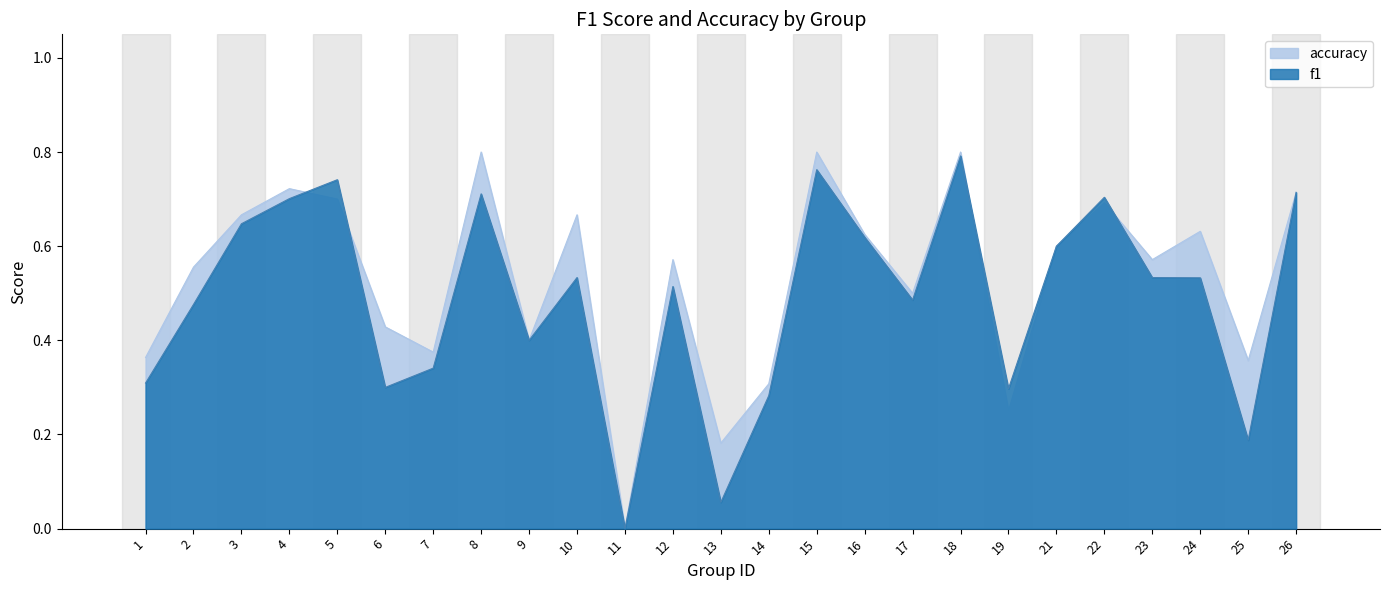

How many interior local peaks does the f1 series have?

7